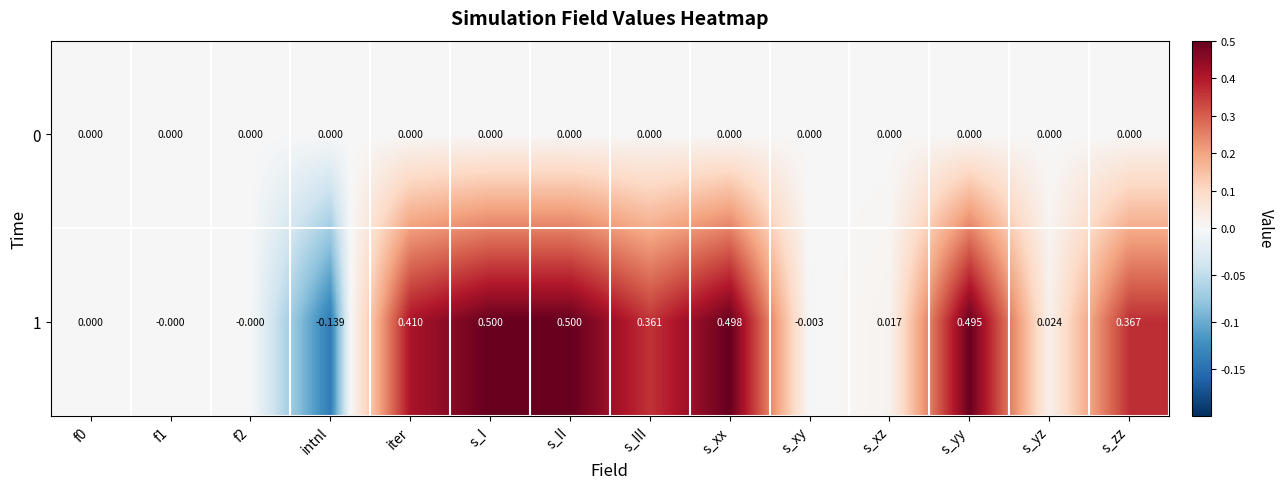

Between f2 and iter, which series saw the biggest shift?

1